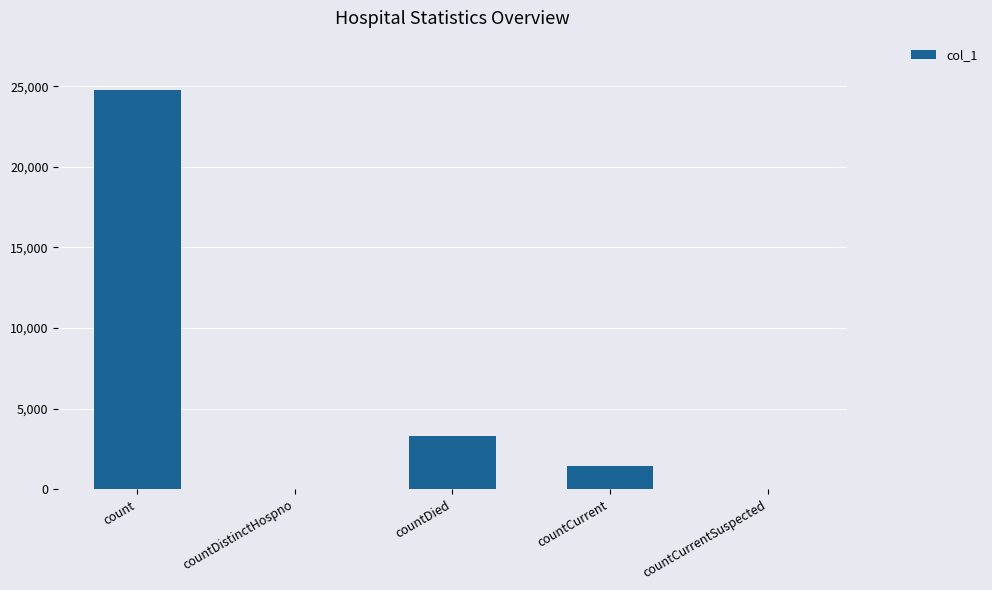

What is the sum of the values at count and countCurrentSuspected?

24754